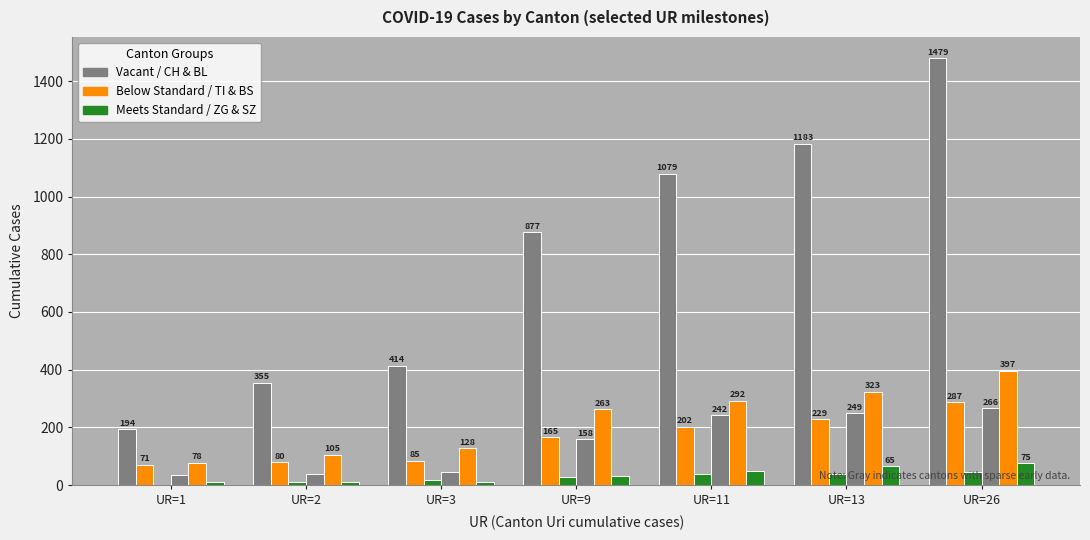

How many series are shown in this chart?

6